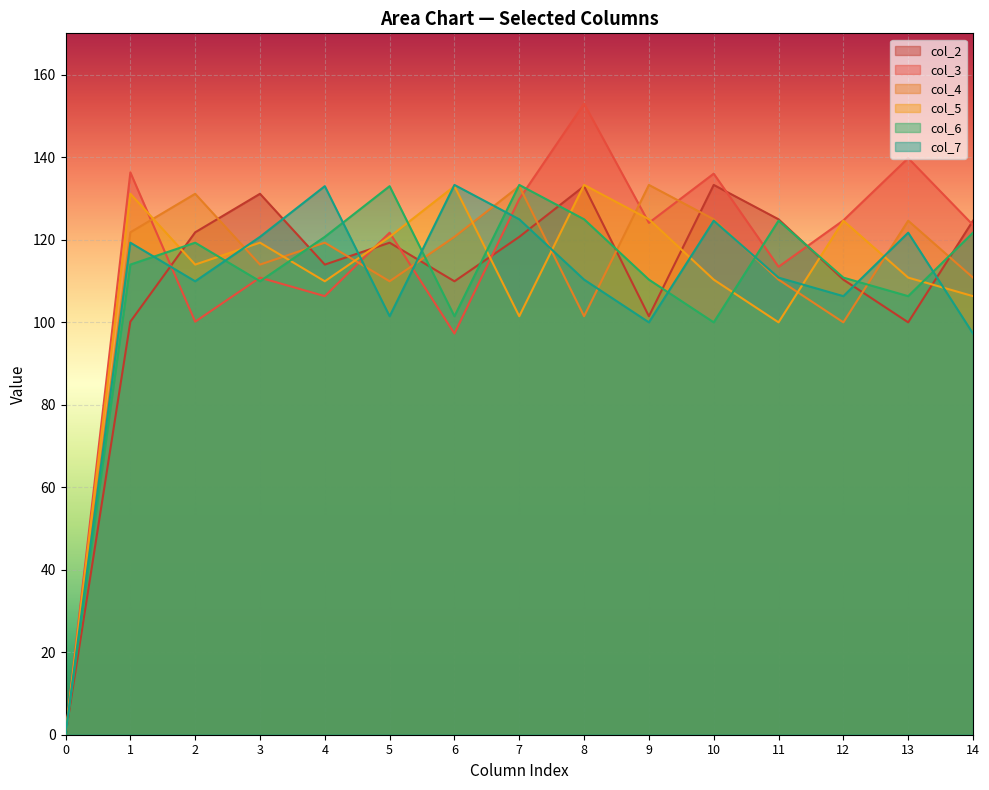

Which series has the largest range (max minus min)?

col_3